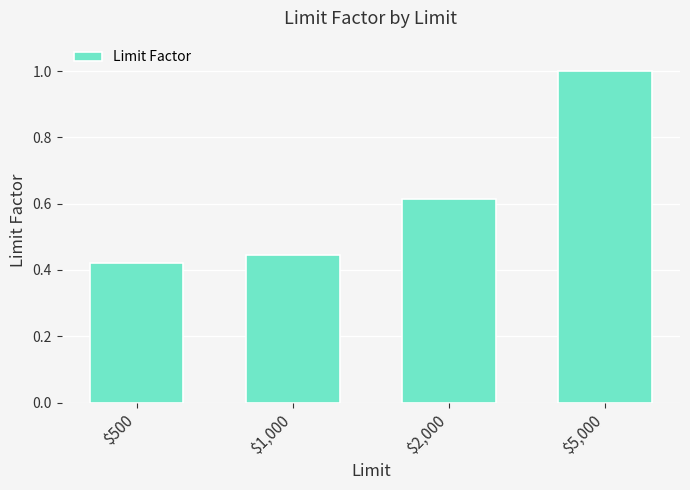

Rank the categories by value from highest to lowest.

$5,000, $2,000, $1,000, $500